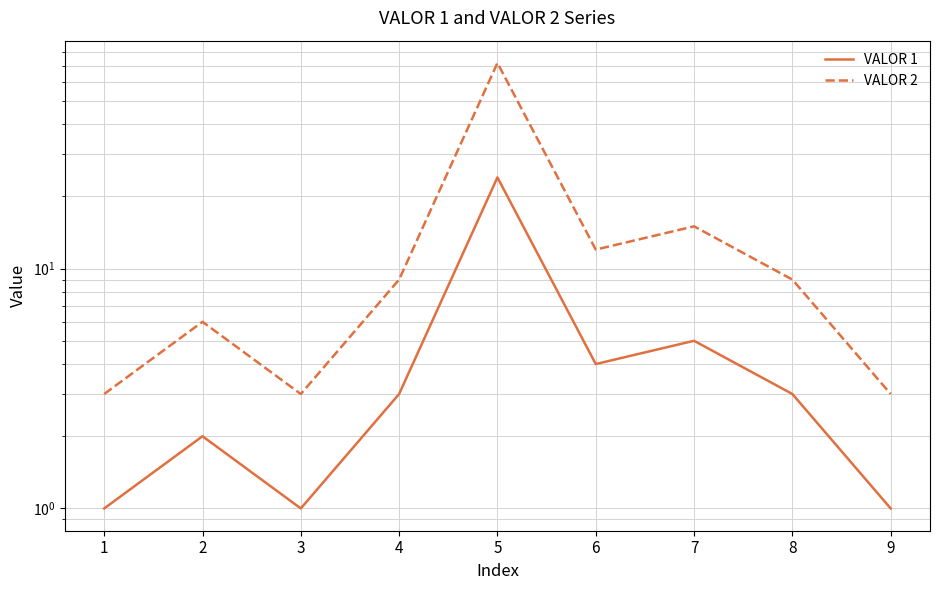

Is the value of VALOR 1 at 7 greater than the value of VALOR 2 at 6?

No